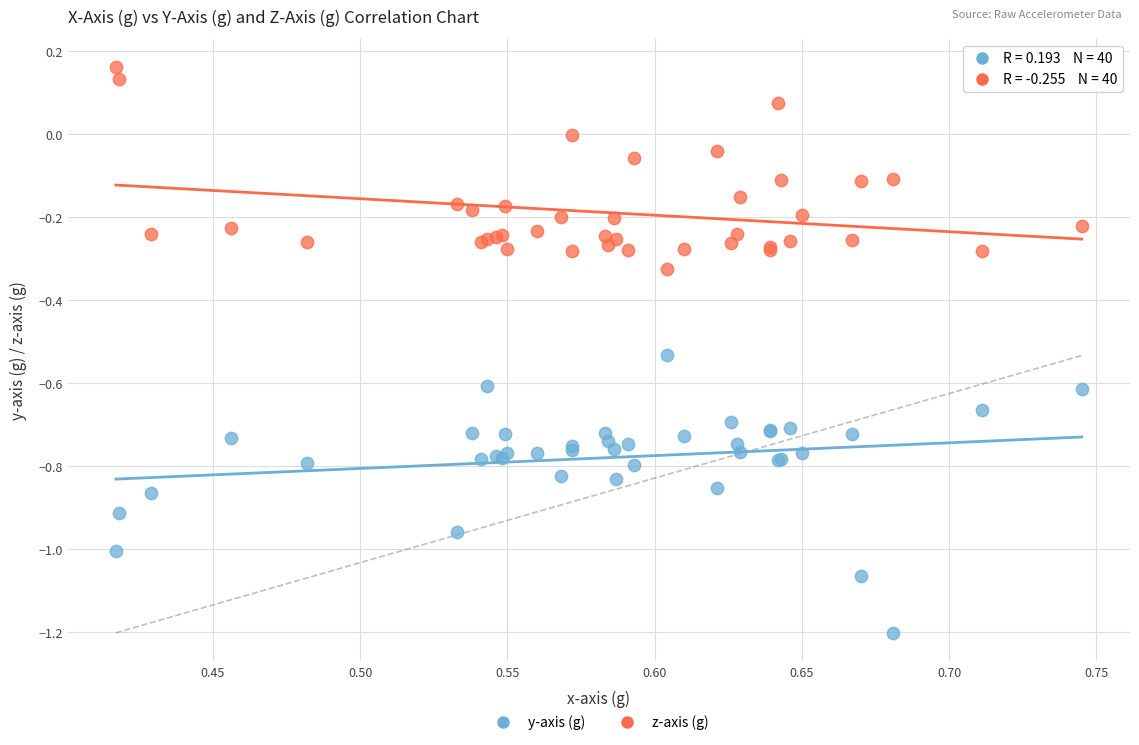

Which series contains the lowest Y value?

y-axis (g)